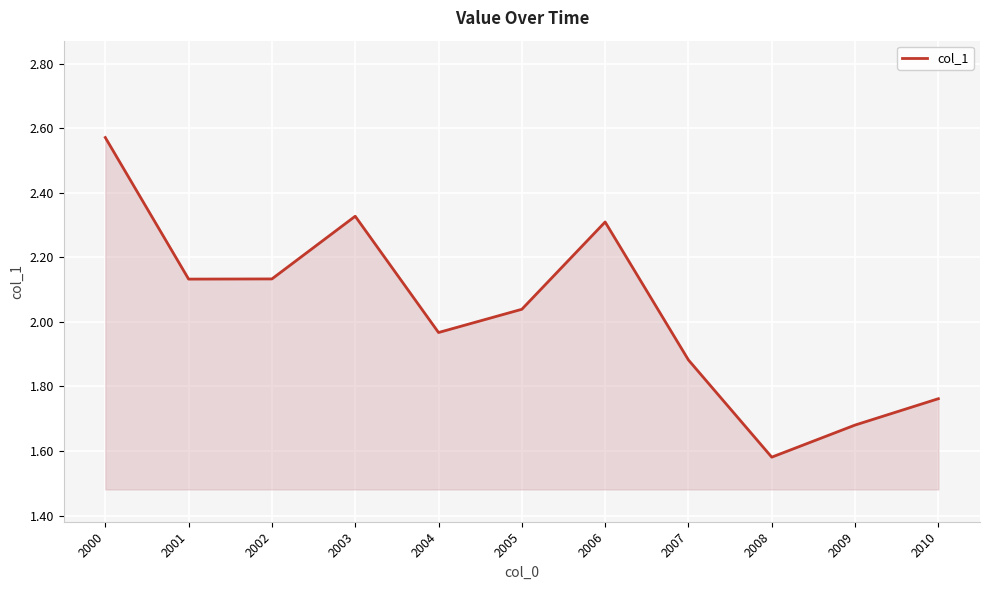

At which label does the data first exceed 2?

2000